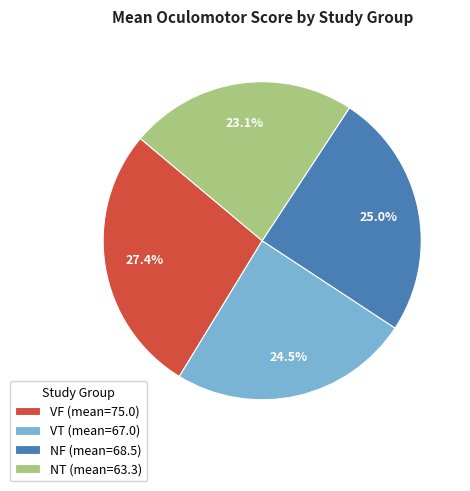

Which category has the biggest portion of the pie?

VF (mean=75.0)